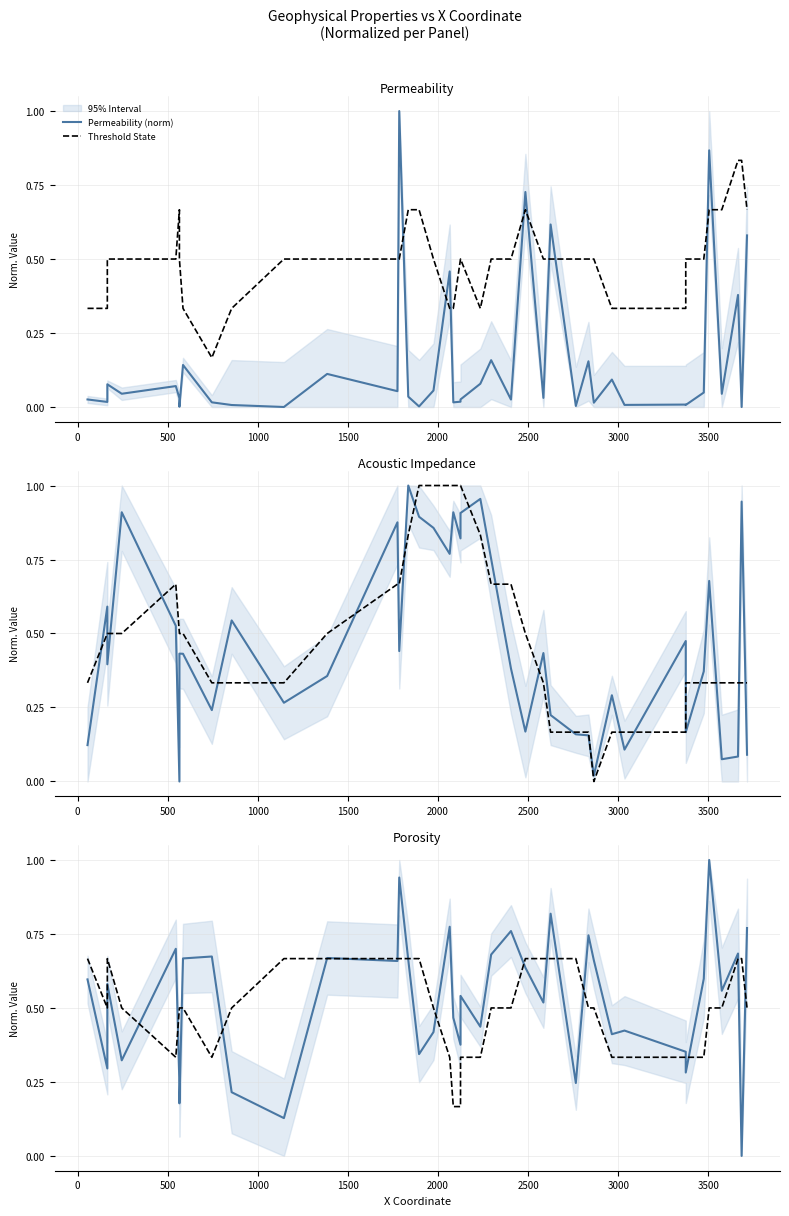

What is the maximum value shown in the chart?

1.0